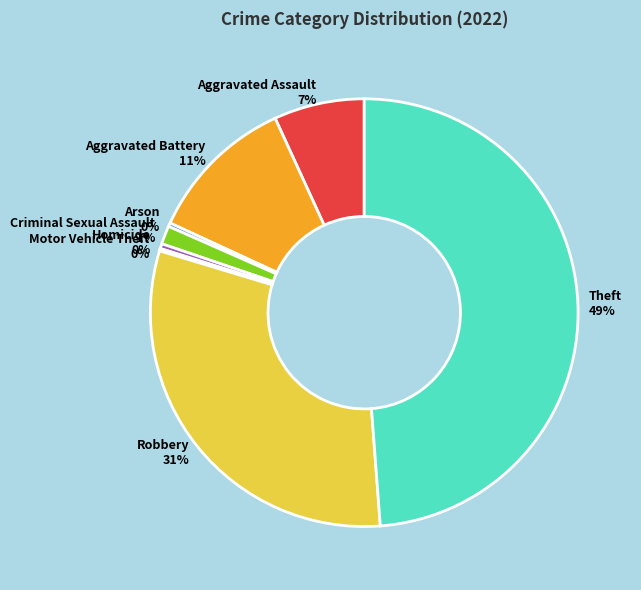

To the nearest percent, what is the average slice percentage?

12%